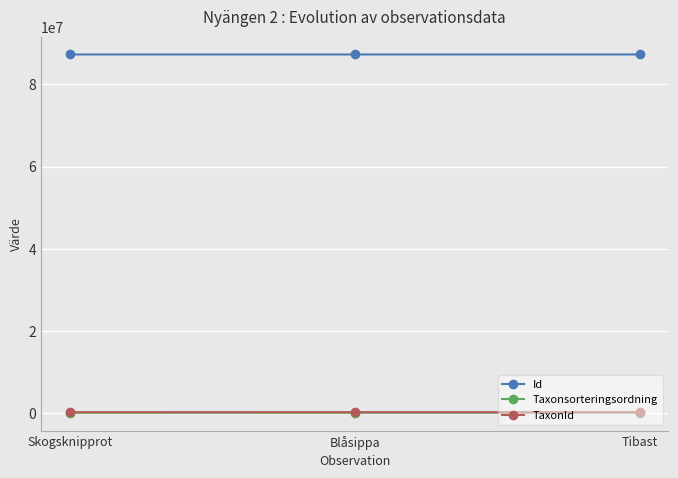

Where does the TaxonId series first go above 222412?

Blåsippa